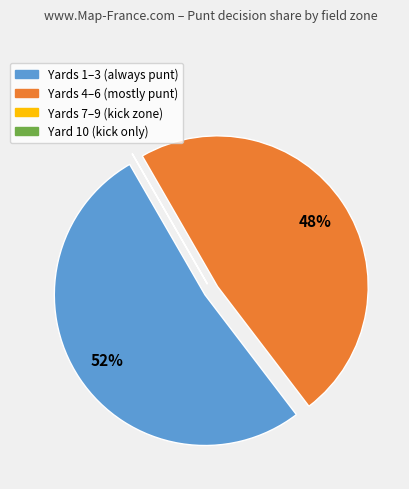

To the nearest percent, what is the difference between the largest and smallest slice percentages?

52%